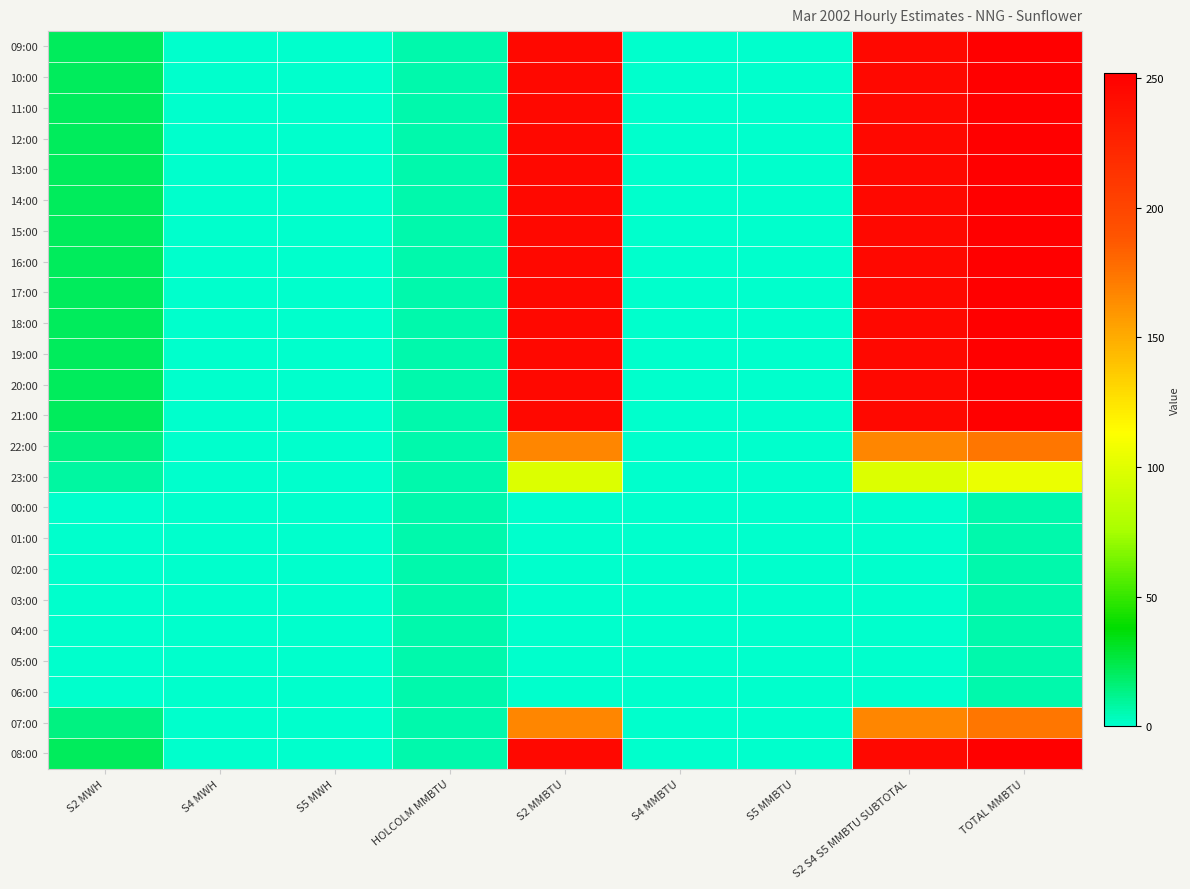

List the series in order of their peak value, lowest first.

00:00, 01:00, 02:00, 03:00, 04:00, 05:00, 06:00, 23:00, 22:00, 07:00, 09:00, 10:00, 11:00, 12:00, 13:00, 14:00, 15:00, 16:00, 17:00, 18:00, 19:00, 20:00, 21:00, 08:00